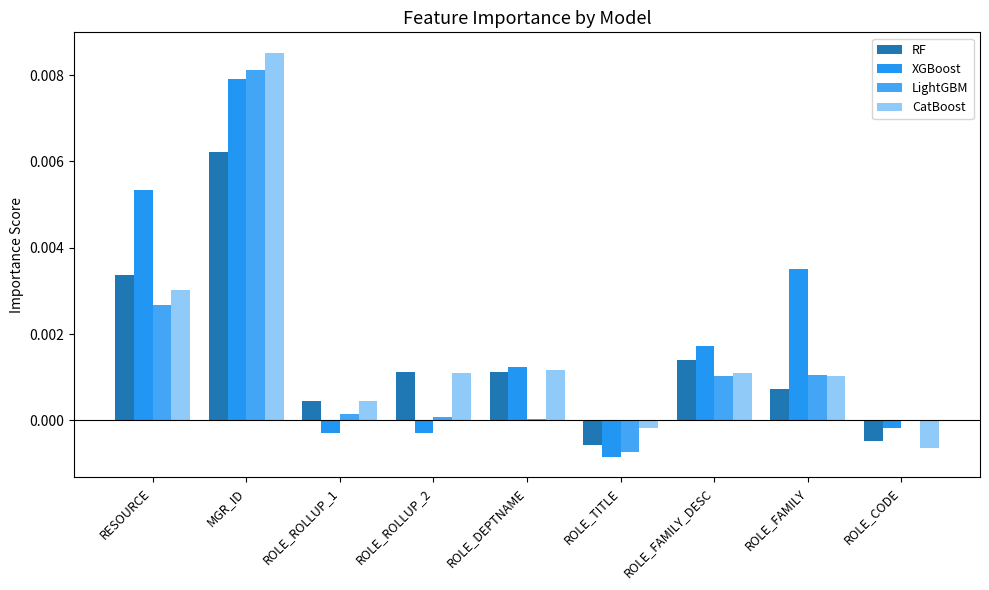

True or false: CatBoost has a value of 0.0 at ROLE_FAMILY.

False